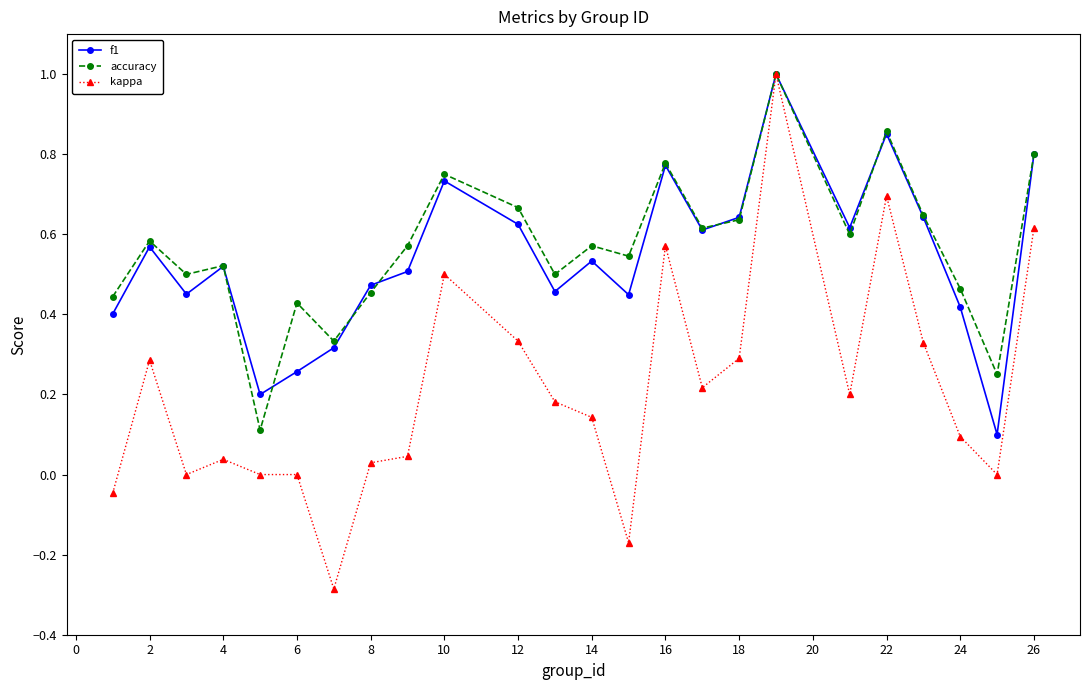

Which series has the widest spread of values?

kappa